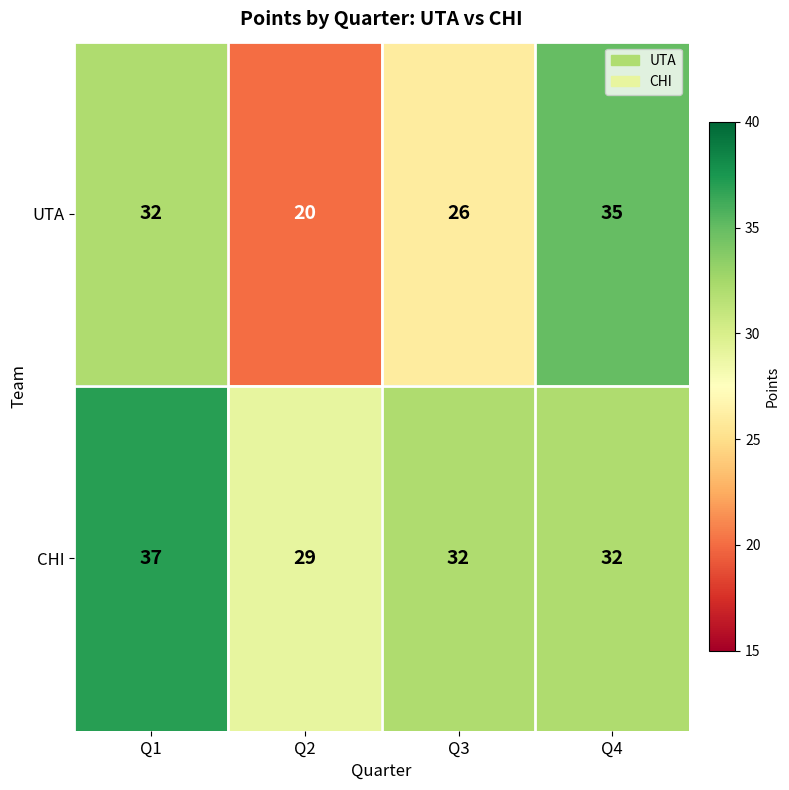

Where is UTA nearest to the value 27?

Q3